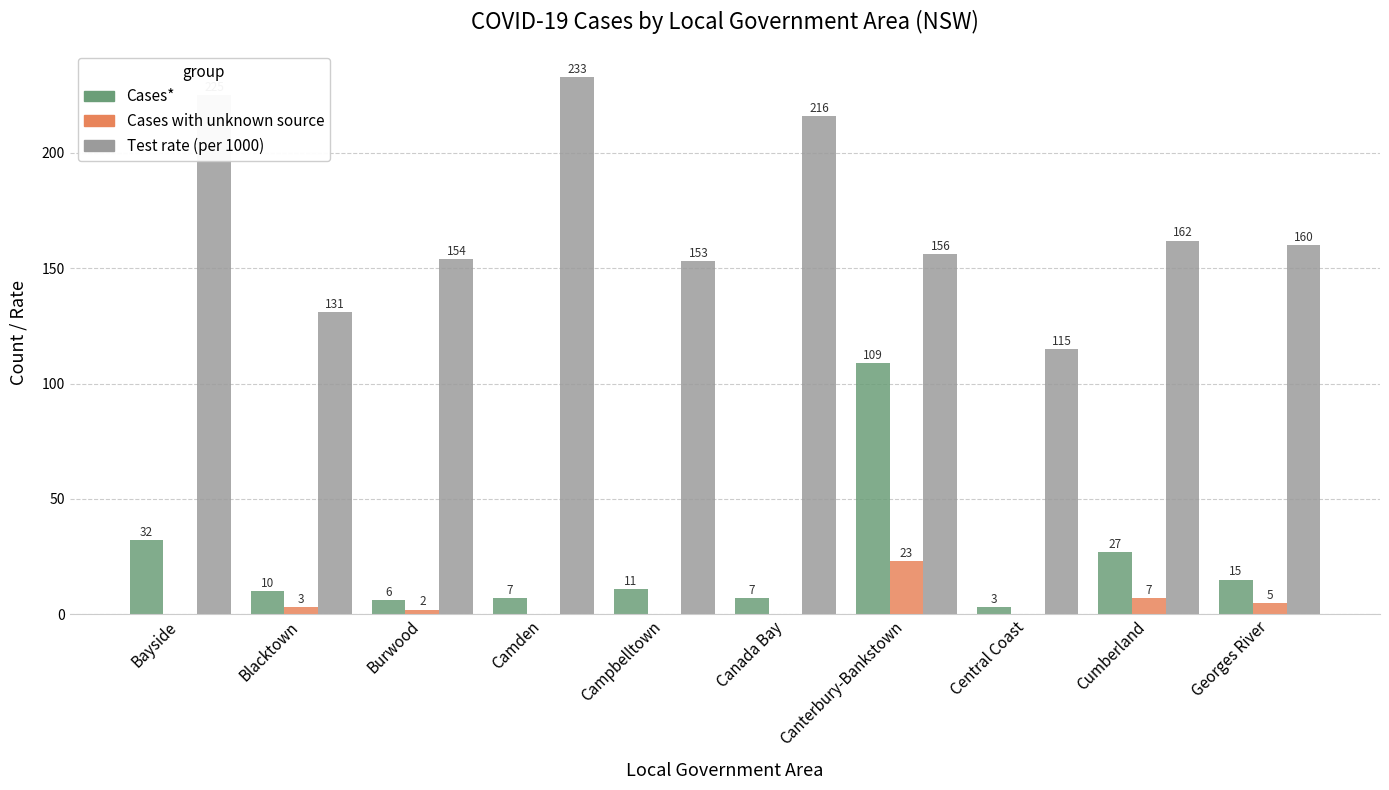

How many groups of bars are there?

10